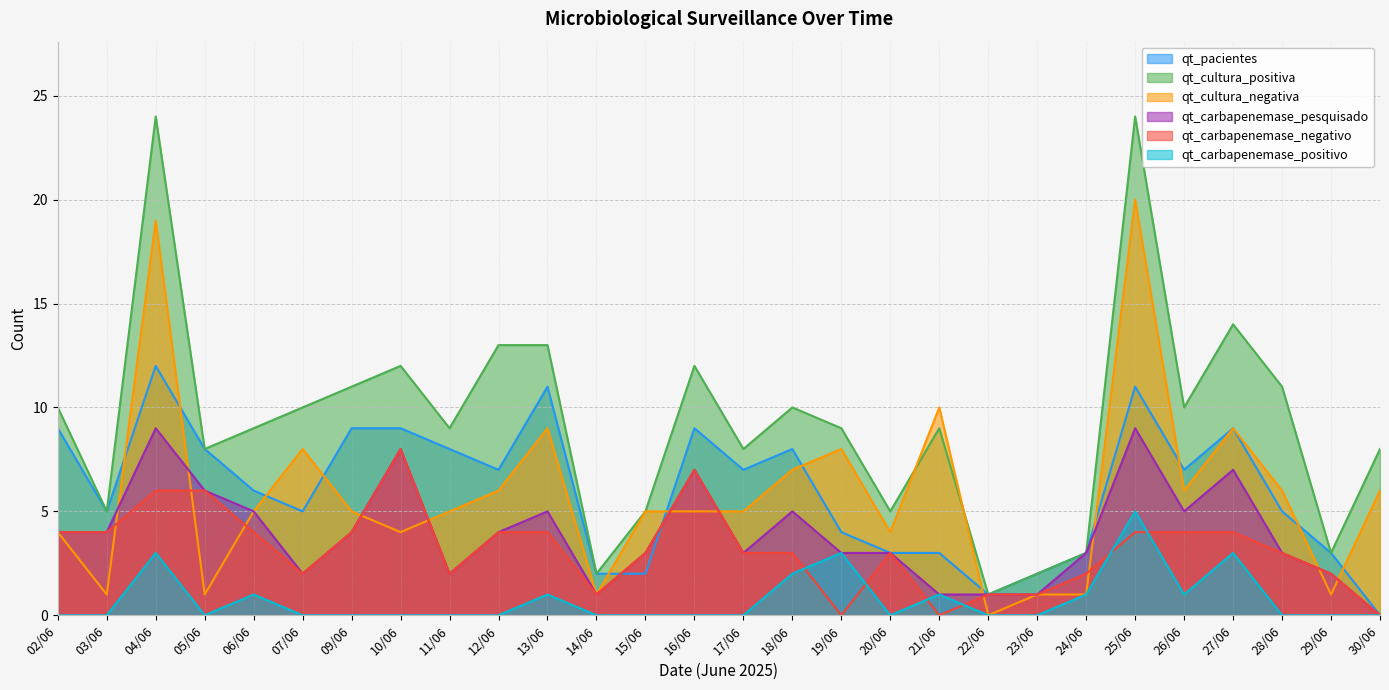

At which category is the sum across all series the highest?

04/06